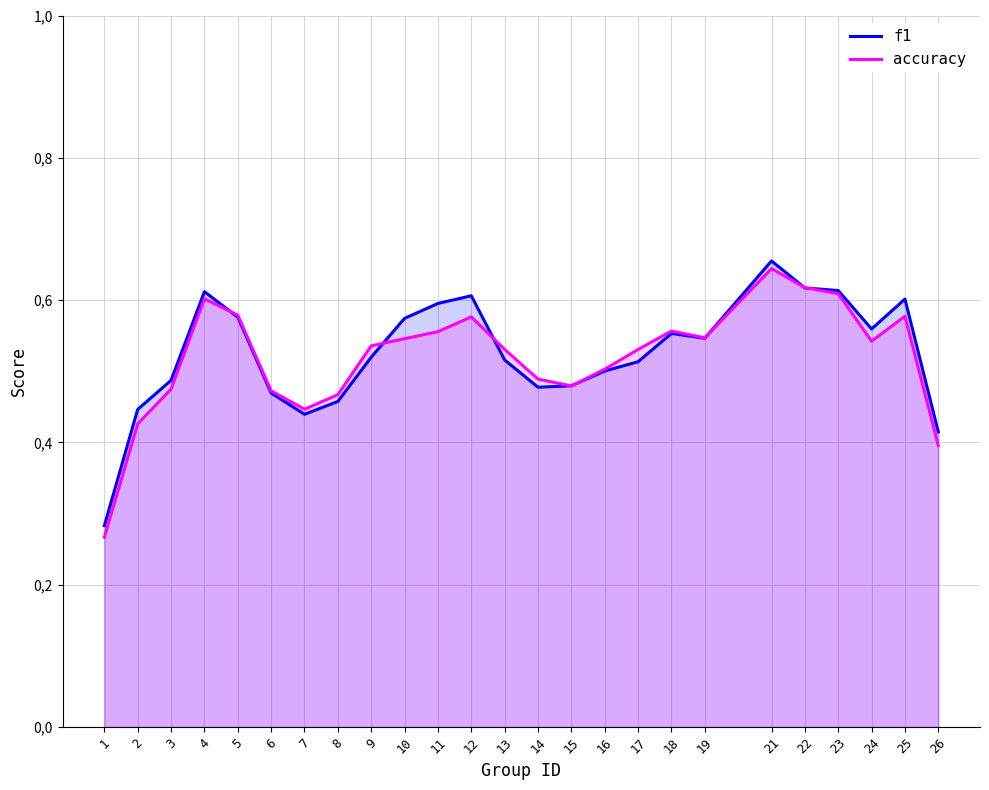

What is the value of the accuracy point at the 5th from the left?

0.6